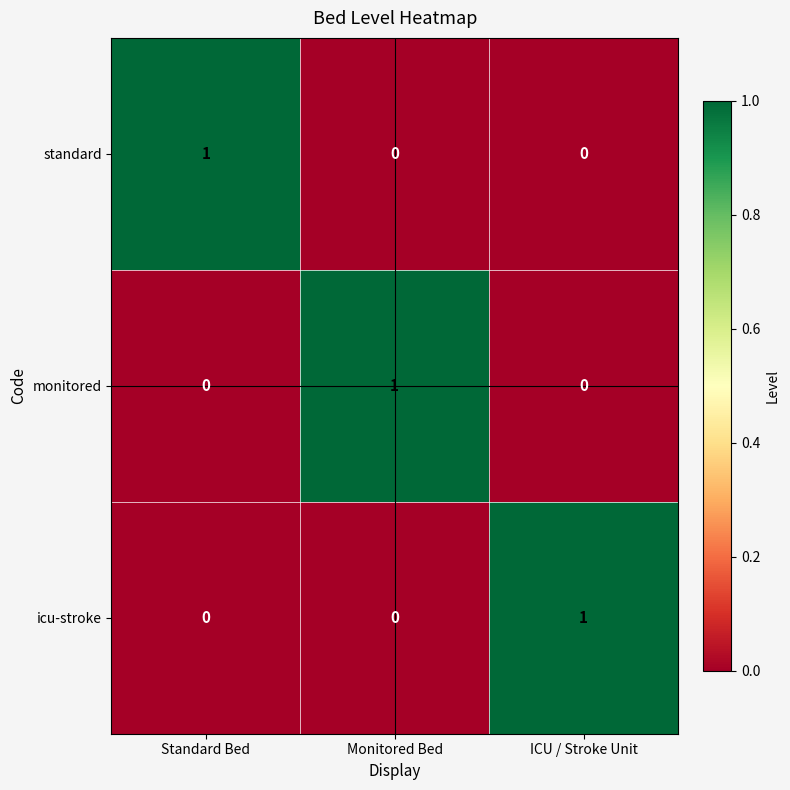

At how many categories does at least one series exceed 0?

3